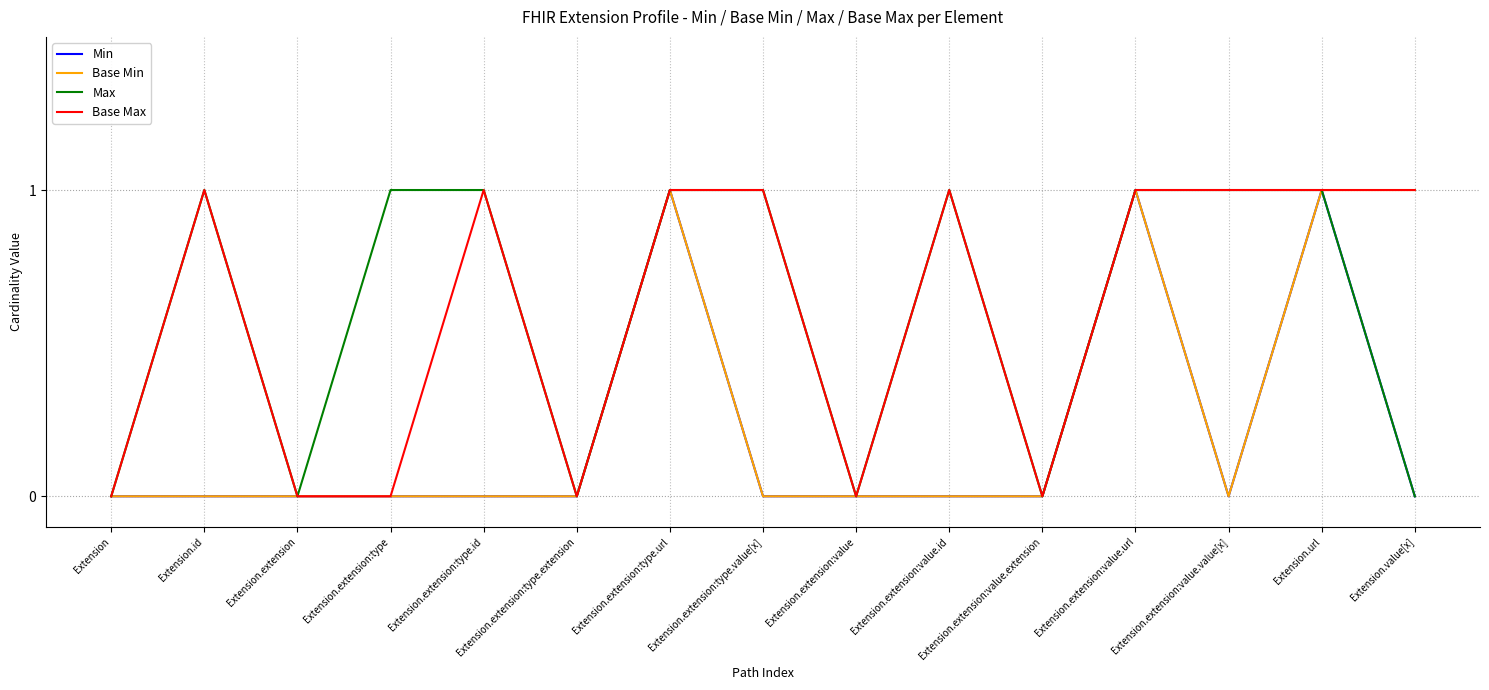

Where is the first local minimum for Max?

Extension.extension